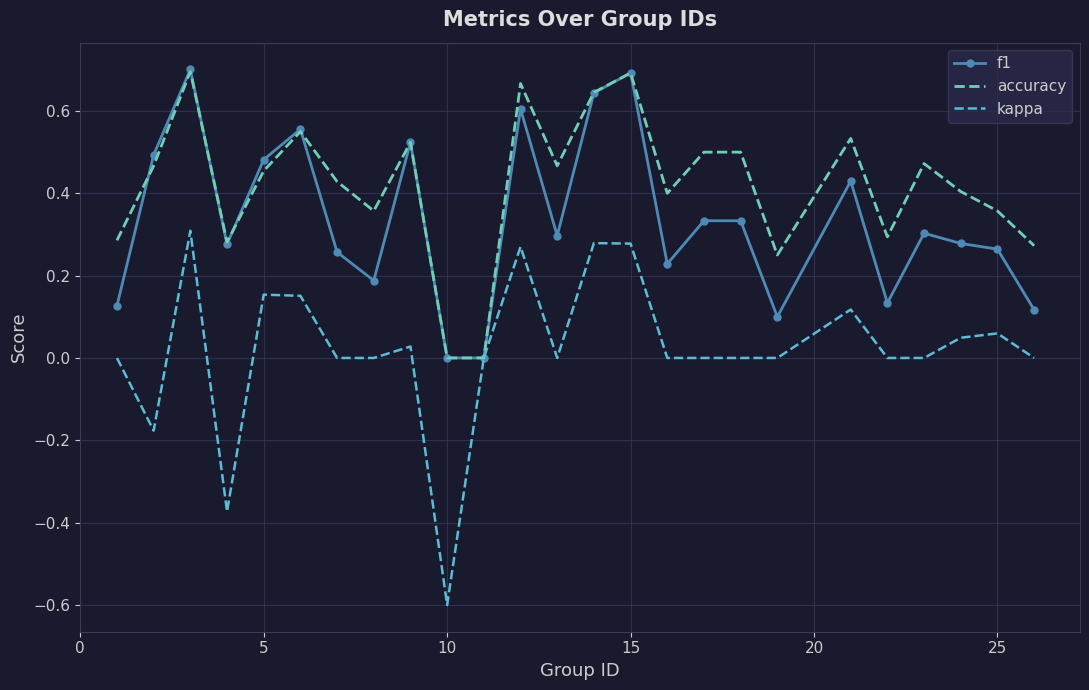

List the series in order of their overall mean, lowest first.

kappa, f1, accuracy